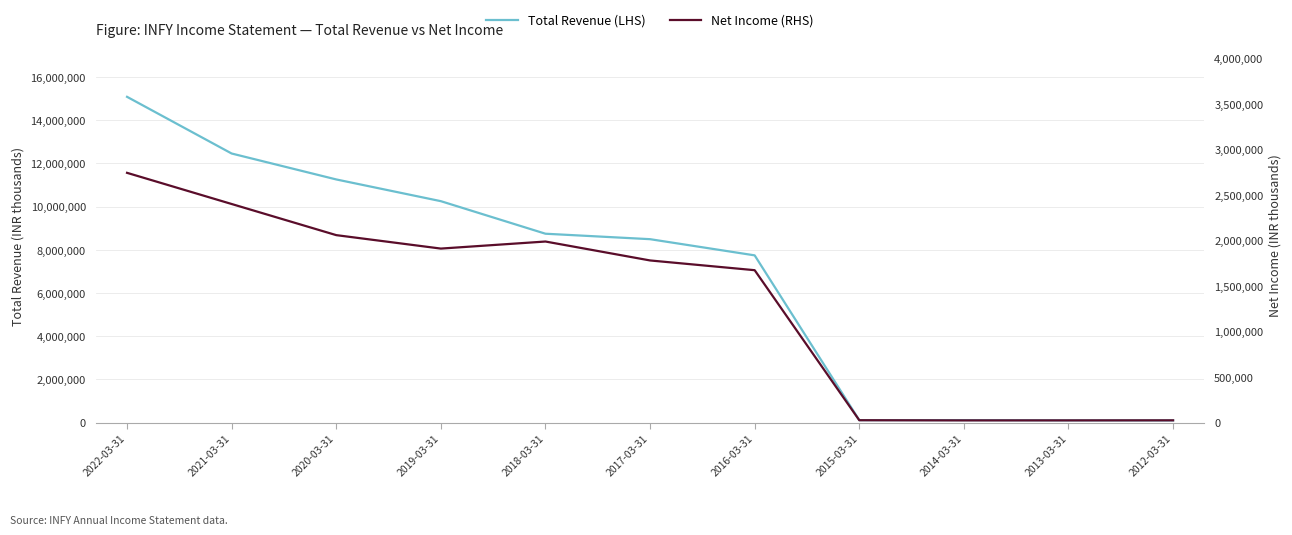

Reading left to right, list all the values displayed in this chart.

Total Revenue (LHS): 15083500	12458500	11258100	10251700	8744700	8492000	7742700	112500	113500	103900	101100
Net Income (RHS): 2741600	2399500	2057700	1910100	1987600	1779800	1672900	26000	24100	24200	24800